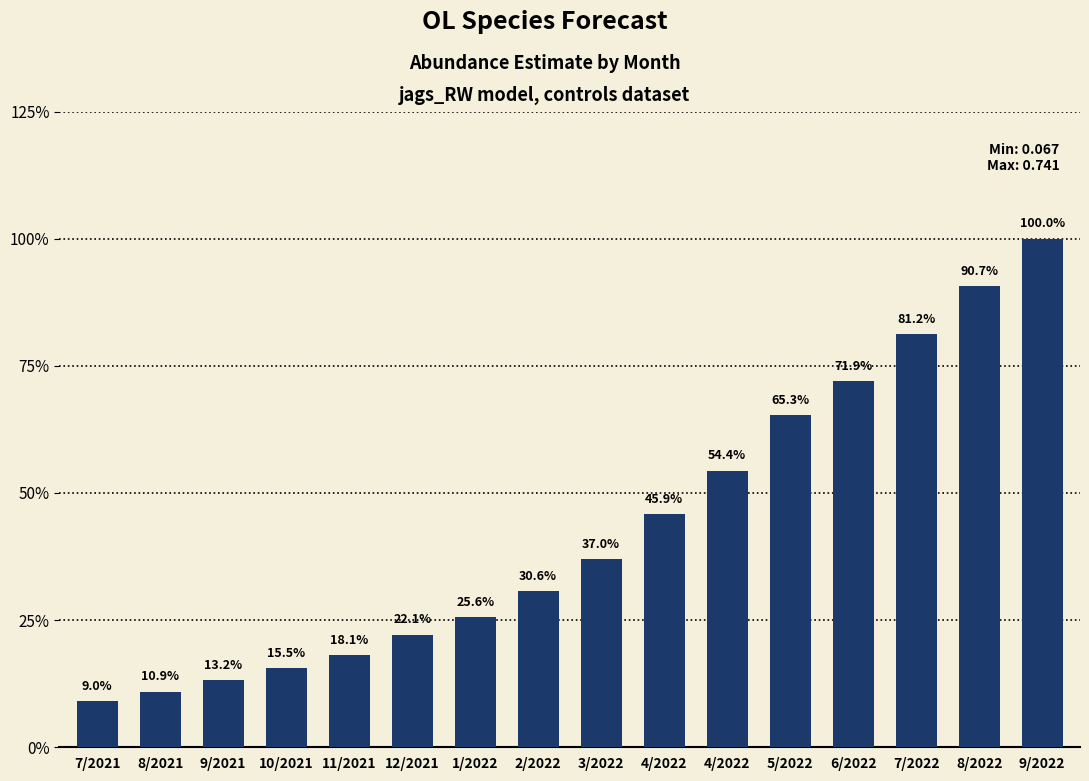

At which label is the value closest to 0?

7/2021